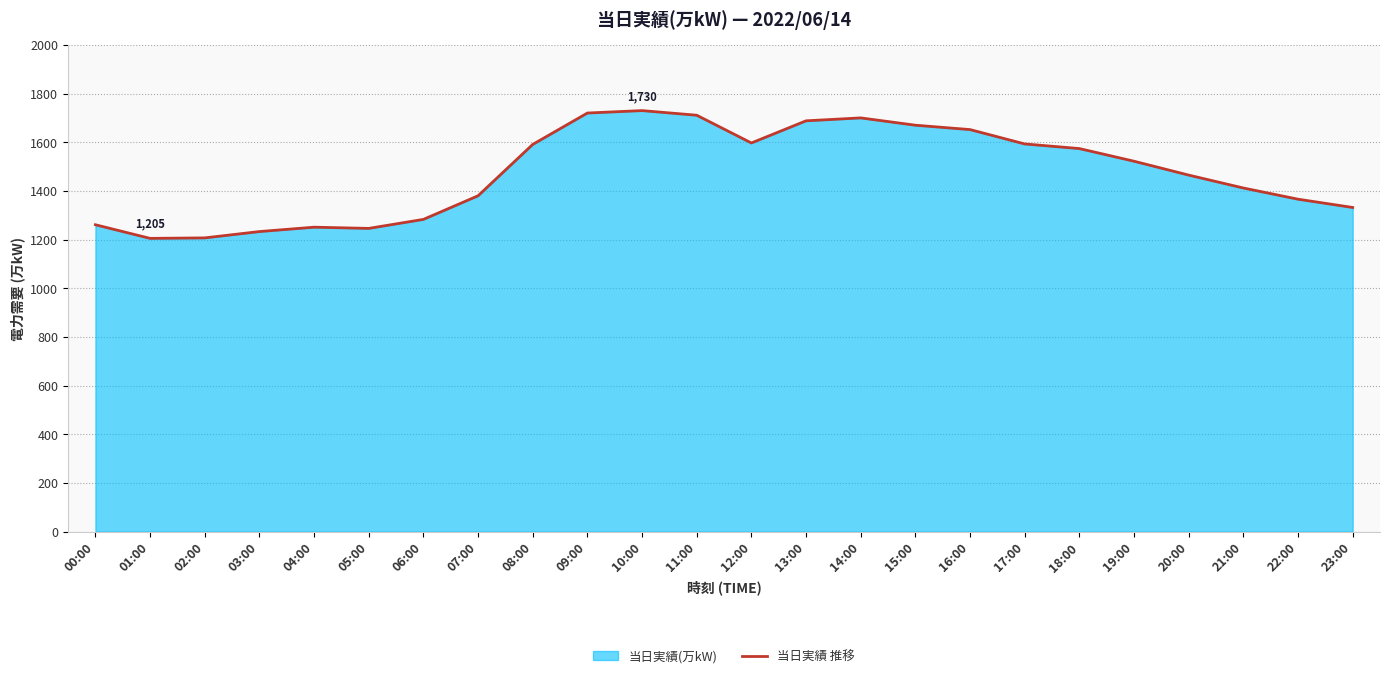

At which category does the chart reach its peak across all series?

10:00